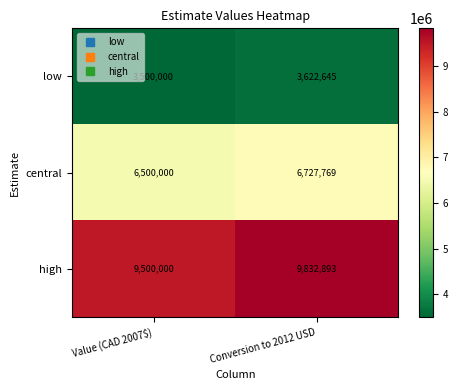

Which label corresponds to the largest value in the chart?

Conversion to 2012 USD